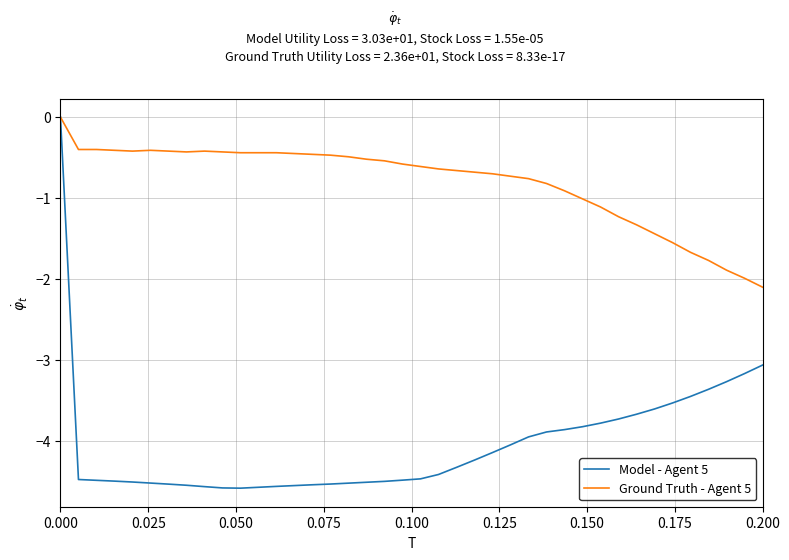

Which series has the widest spread of values?

Model - Agent 5